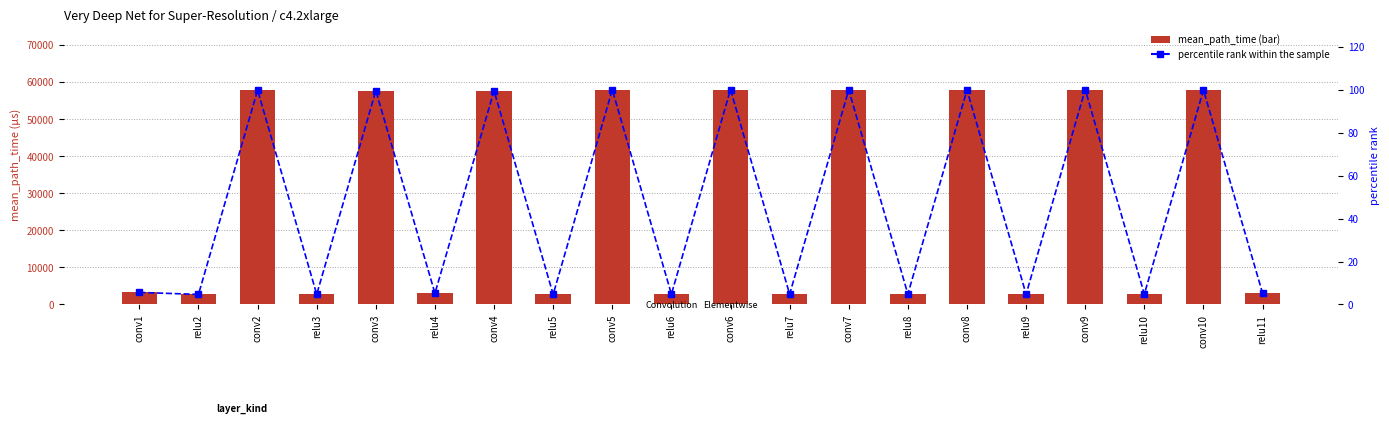

Between relu10 and relu6, which is larger?

relu10